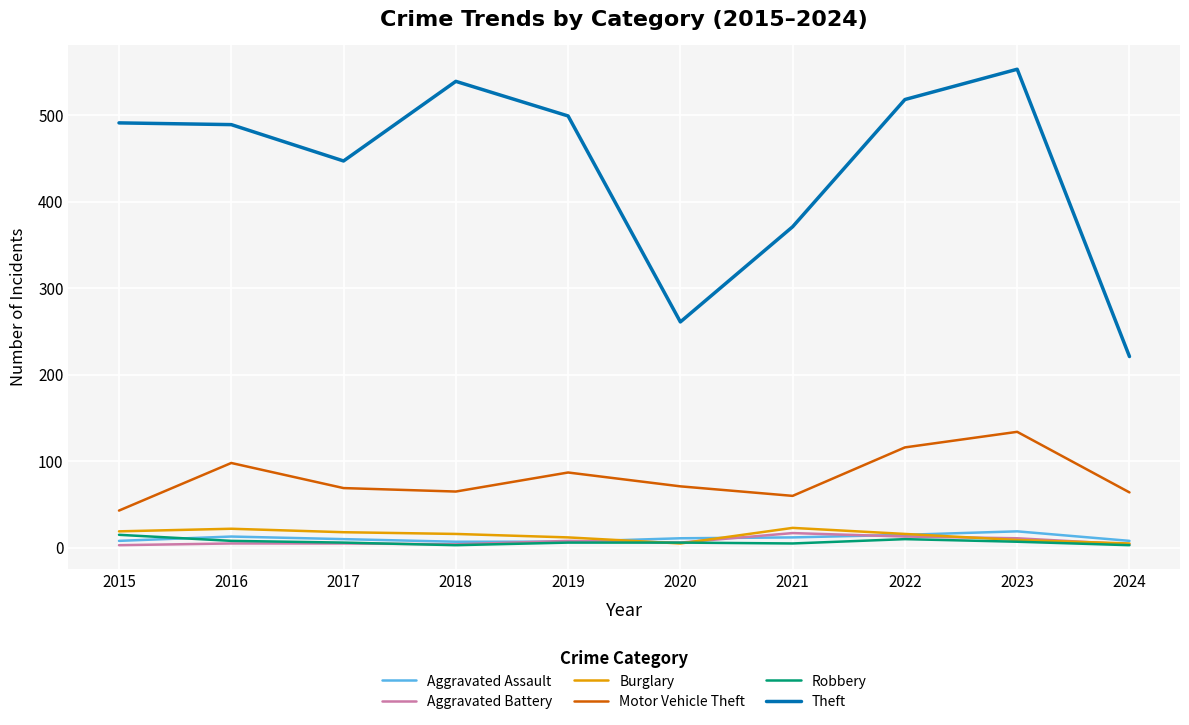

At which label is Theft closest to 387?

2021